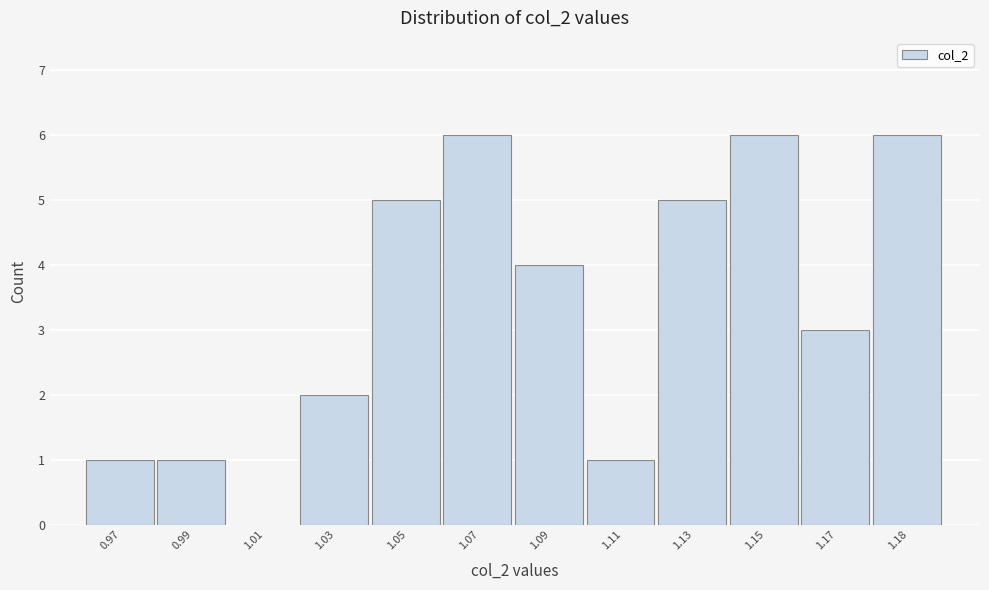

Reading left to right, what are all the values shown in this chart?

0.97=1	0.99=1	1.01=0	1.03=2	1.05=5	1.07=6	1.09=4	1.11=1	1.13=5	1.15=6	1.17=3	1.18=6